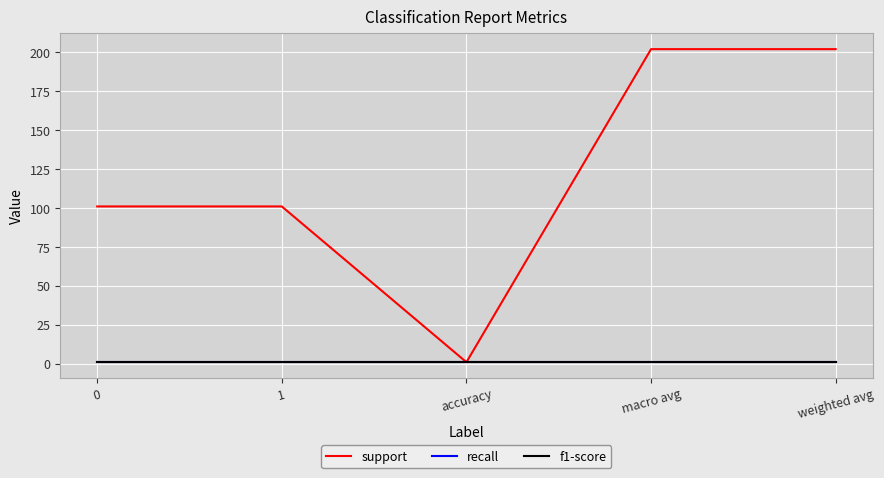

Does the chart display data point markers on the line(s)?

No